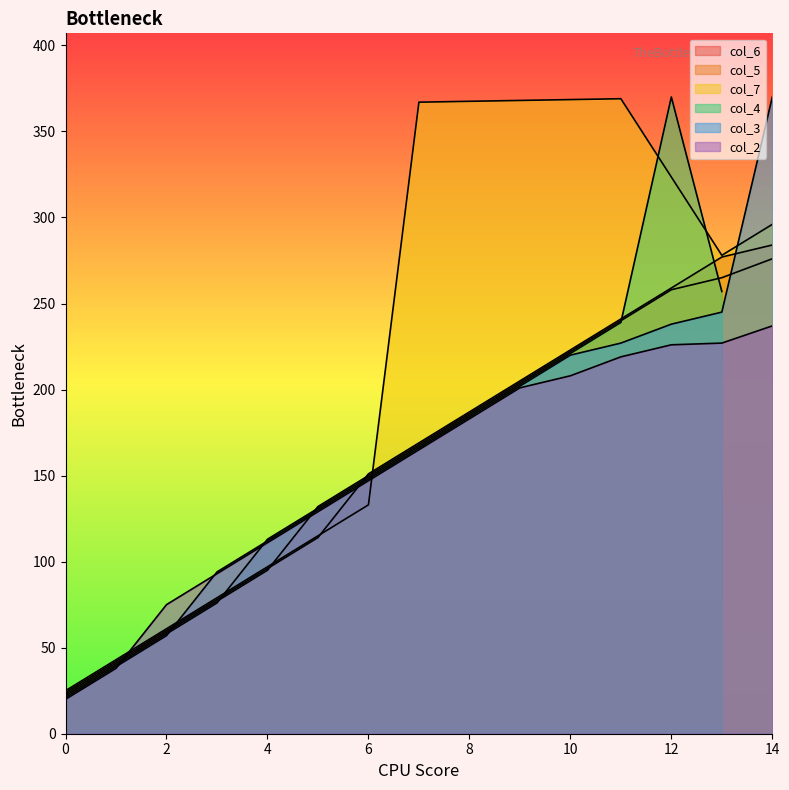

What is the average value of the col_5 series?

146